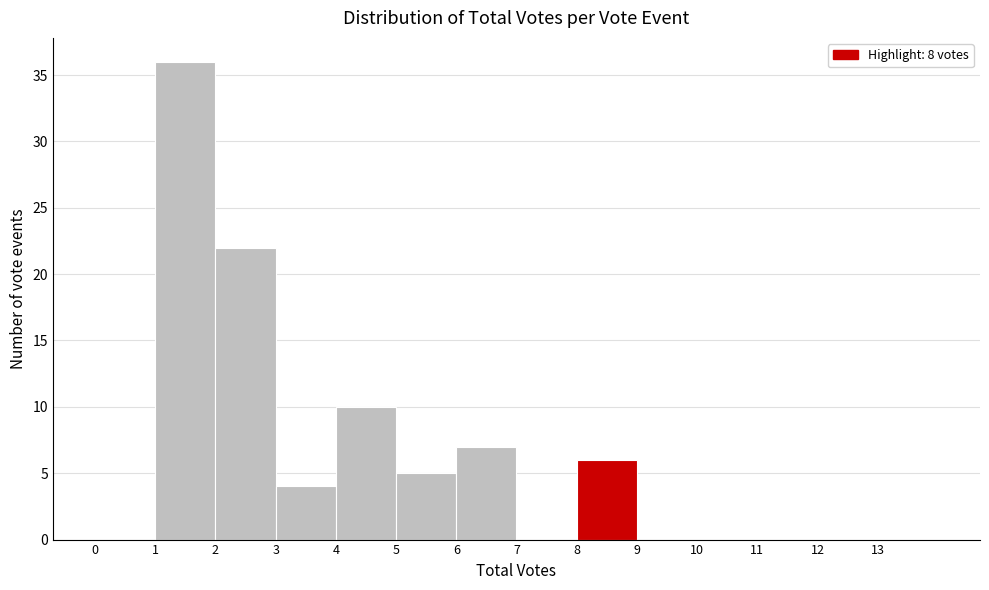

Reading left to right, transcribe this chart: for each bar, give the range it covers on the x-axis and its height. The values are not printed on the chart, so give them approximately, as read against the axis.

0 to 1: 0
1 to 2: 36
2 to 3: 22
3 to 4: 4
4 to 5: 10
5 to 6: 5
6 to 7: 7
7 to 8: 0
8 to 9: 6
9 to 10: 0
10 to 11: 0
11 to 12: 0
12 to 13: 0
13 to 14: 0